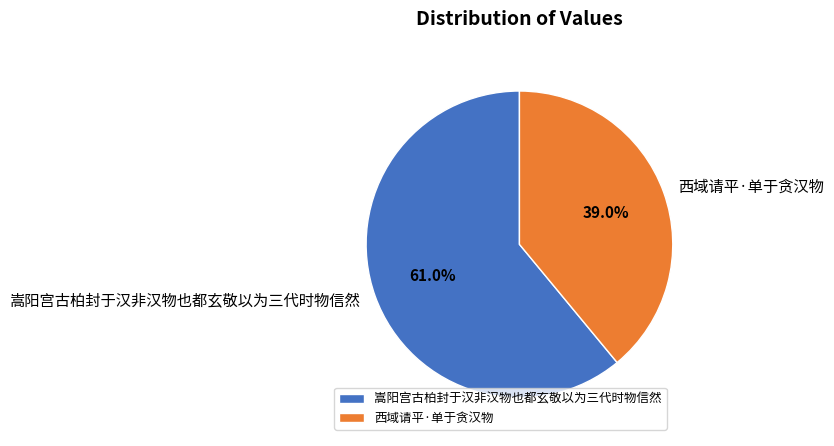

Which slice is the smallest?

西域请平·单于贪汉物